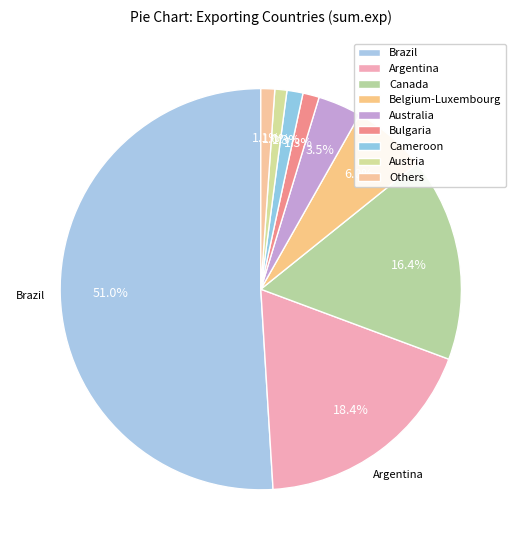

Is there any slice that represents more than half of the pie?

Yes